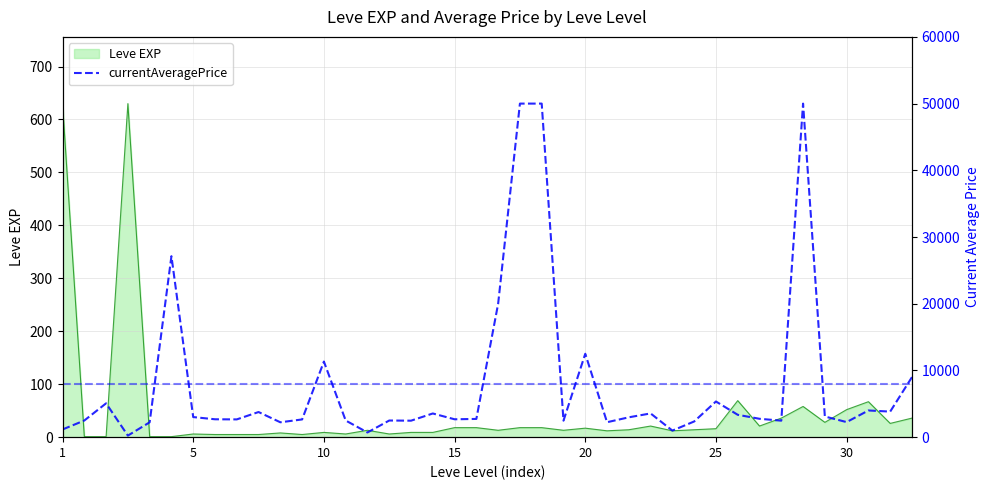

The Leve EXP series shows 52 at 30. True or false?

True